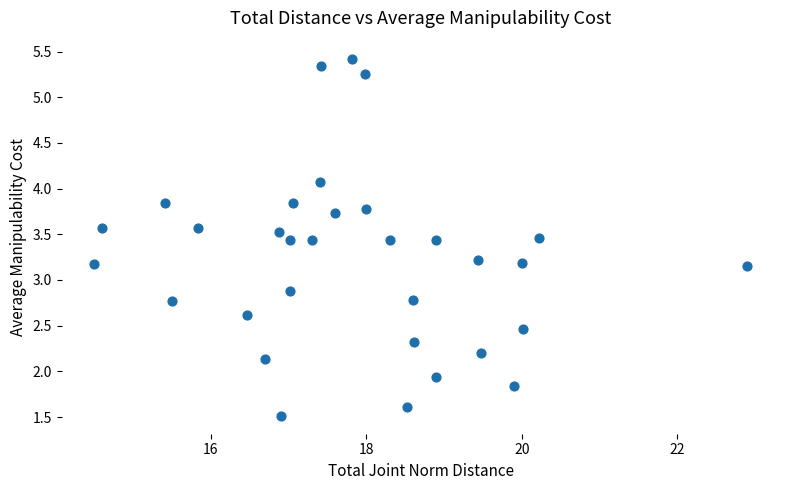

What is the range of X values (max minus min)?

8.4